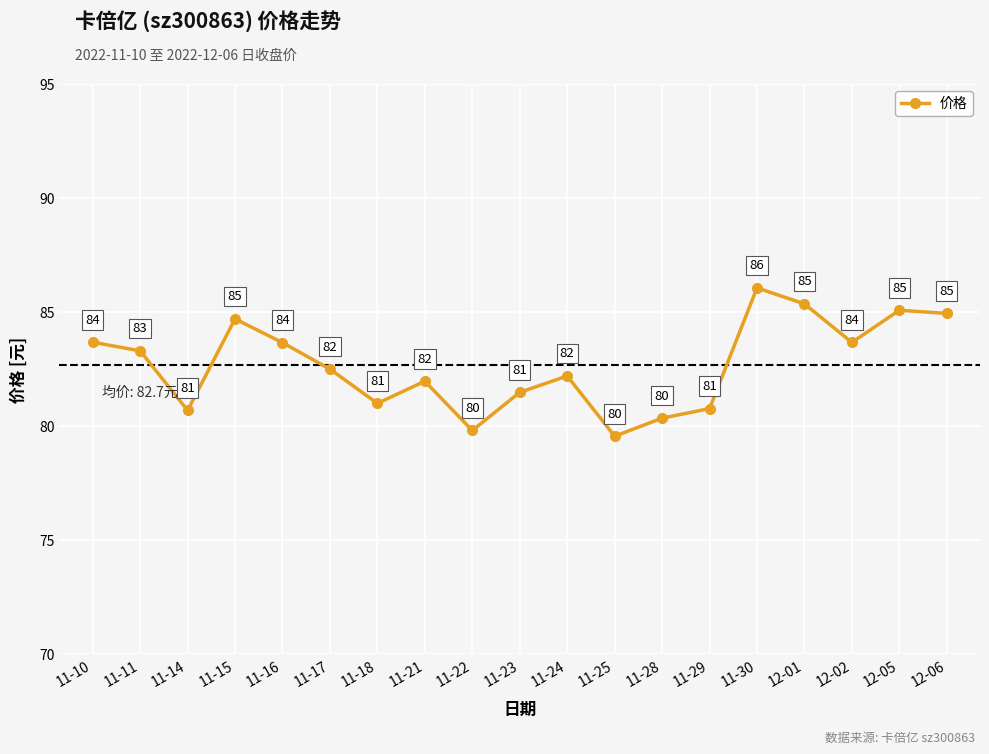

Approximately how many times larger is the value at 11-30 compared to 11-11?

1.0